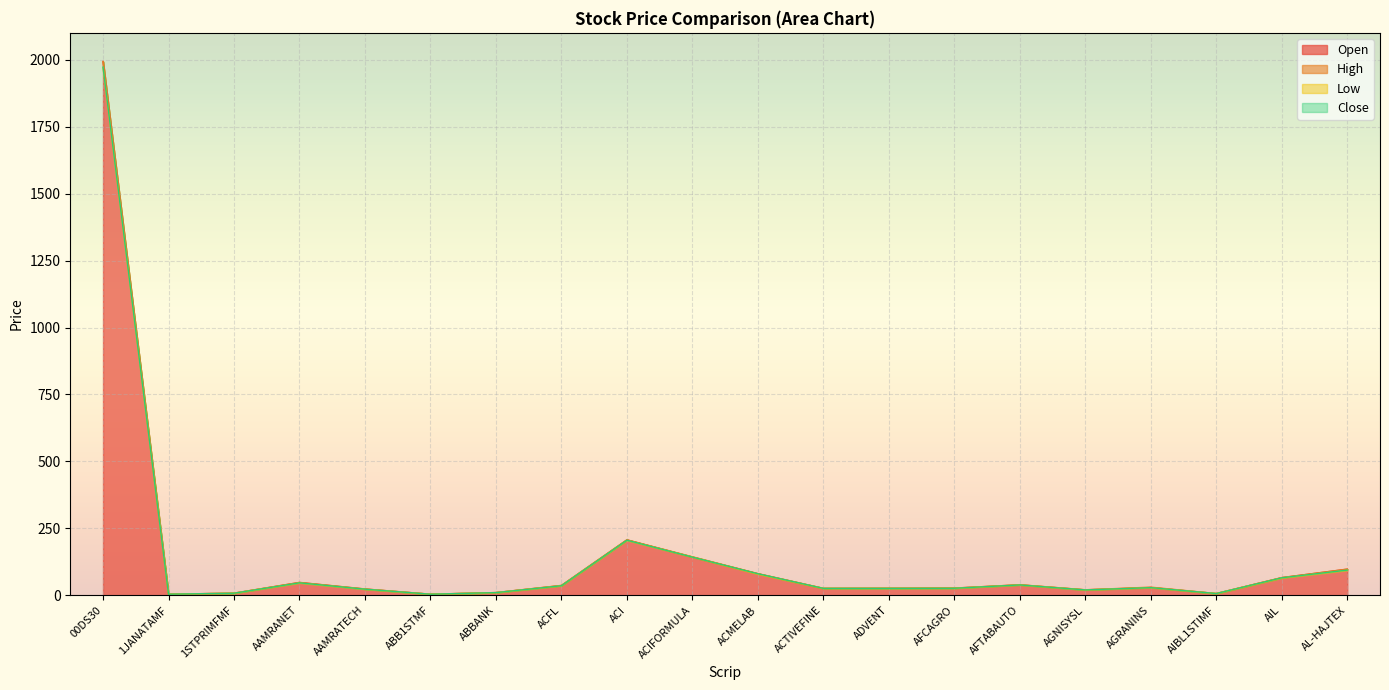

At which label does Open first exceed 29?

00DS30